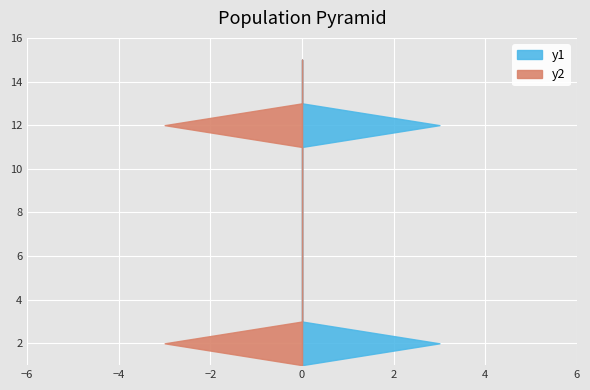

Reading left to right, extract all data points from this chart.

y1: 2022-01-01=0	2022-01-02=3	2022-01-03=0	2022-01-04=0	2022-01-05=0	2022-01-06=0	2022-01-07=0	2022-01-08=0	2022-01-09=0	2022-01-10=0	2022-01-11=0	2022-01-12=3	2022-01-13=0	2022-01-14=0	2022-01-15=0
y2: 2022-01-01=0	2022-01-02=3	2022-01-03=0	2022-01-04=0	2022-01-05=0	2022-01-06=0	2022-01-07=0	2022-01-08=0	2022-01-09=0	2022-01-10=0	2022-01-11=0	2022-01-12=3	2022-01-13=0	2022-01-14=0	2022-01-15=0